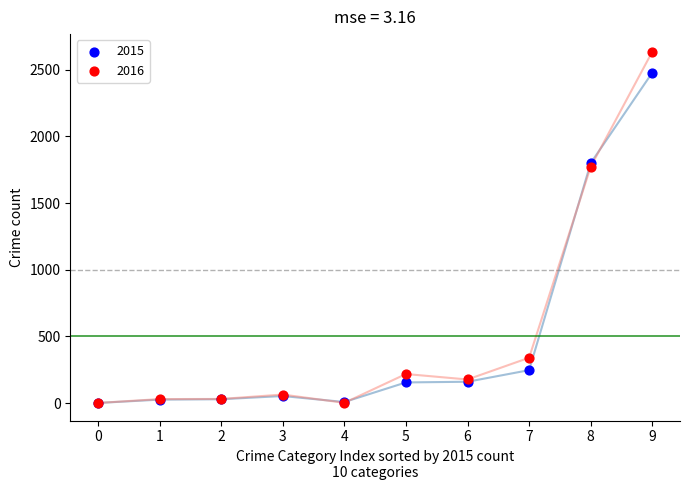

Which series contains the highest Y value?

2016